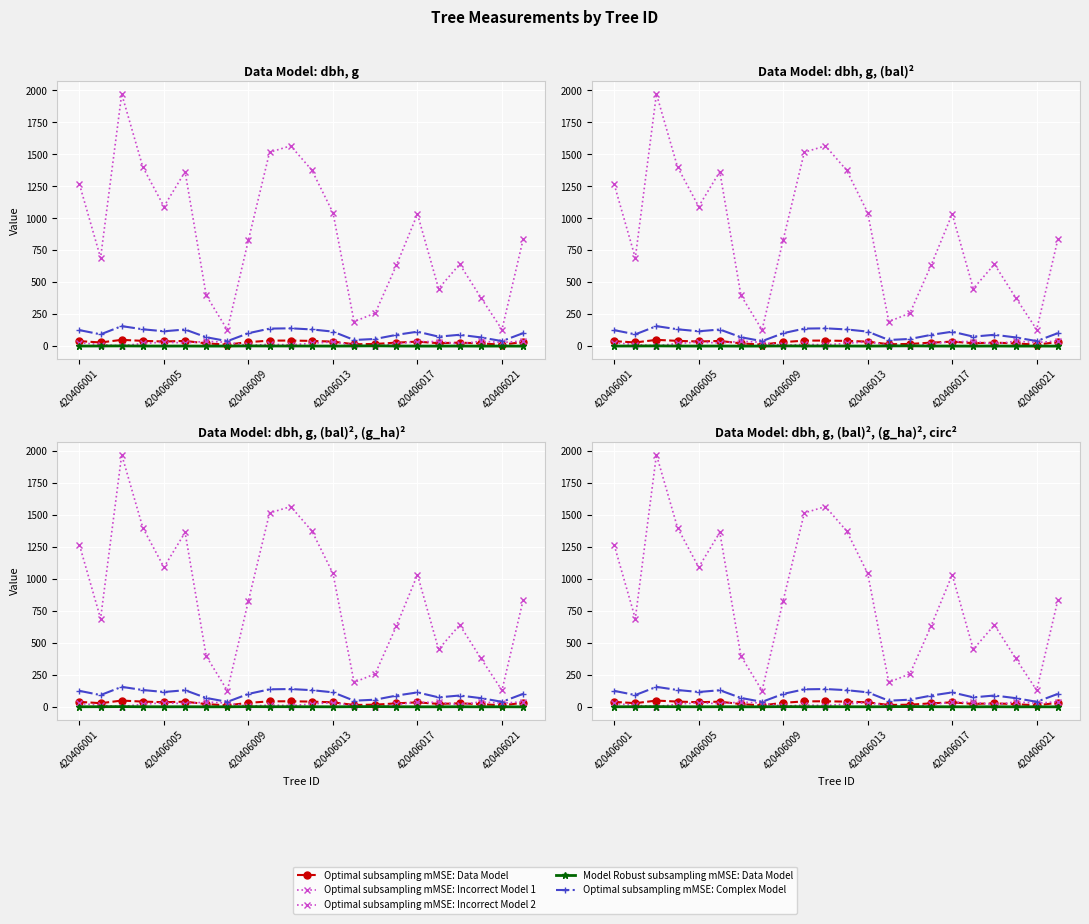

List the series in order of their peak value, lowest first.

Model Robust subsampling mMSE: Data Model, Optimal subsampling mMSE: Incorrect Model 2, Optimal subsampling mMSE: Data Model, Optimal subsampling mMSE: Complex Model, Optimal subsampling mMSE: Incorrect Model 1